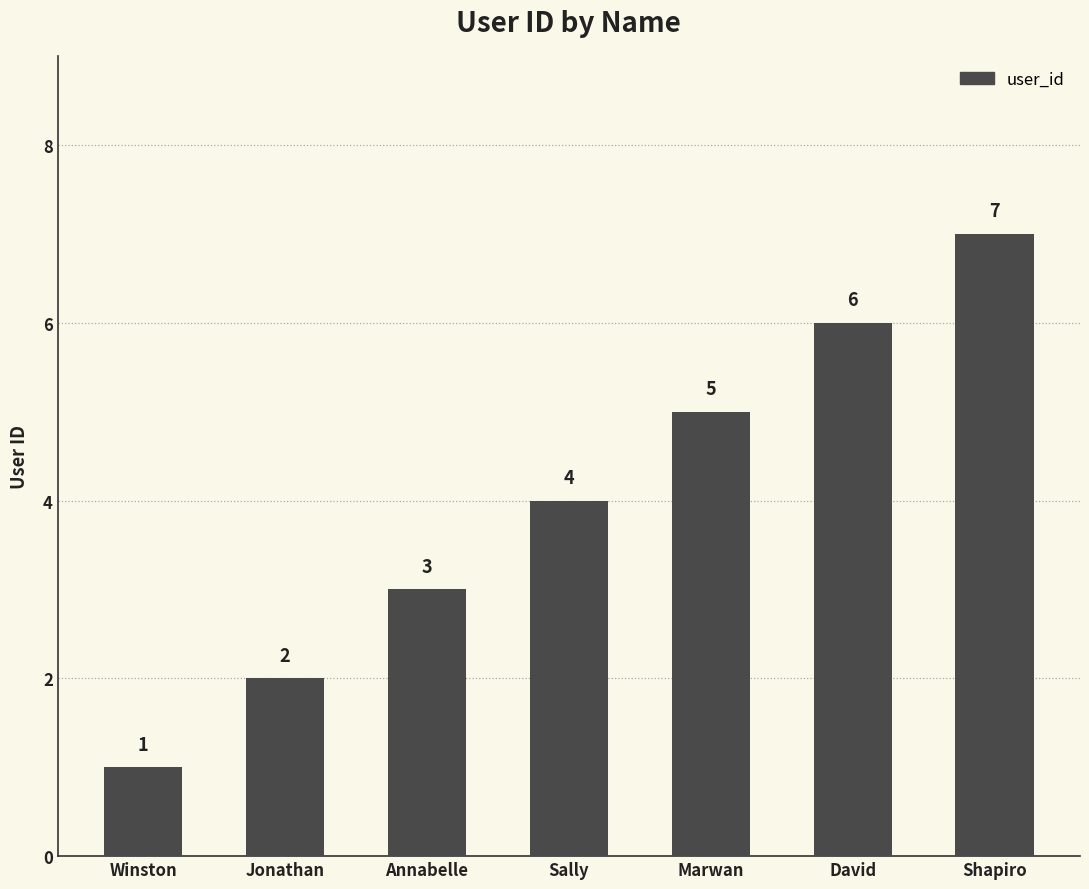

Rank the categories by value from lowest to highest.

Winston, Jonathan, Annabelle, Sally, Marwan, David, Shapiro